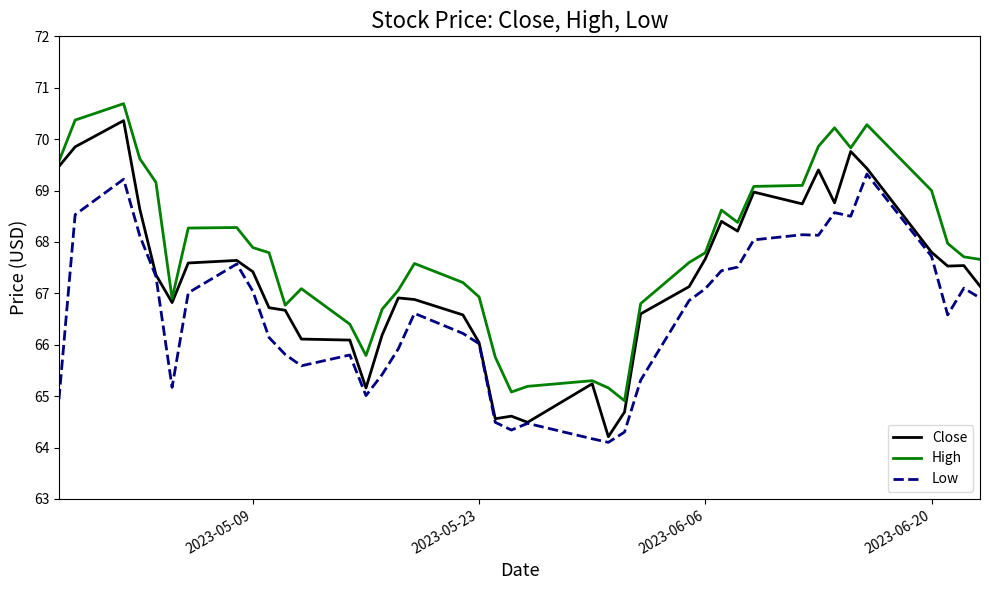

Rank the series by their average value, from lowest to highest.

Low, Close, High